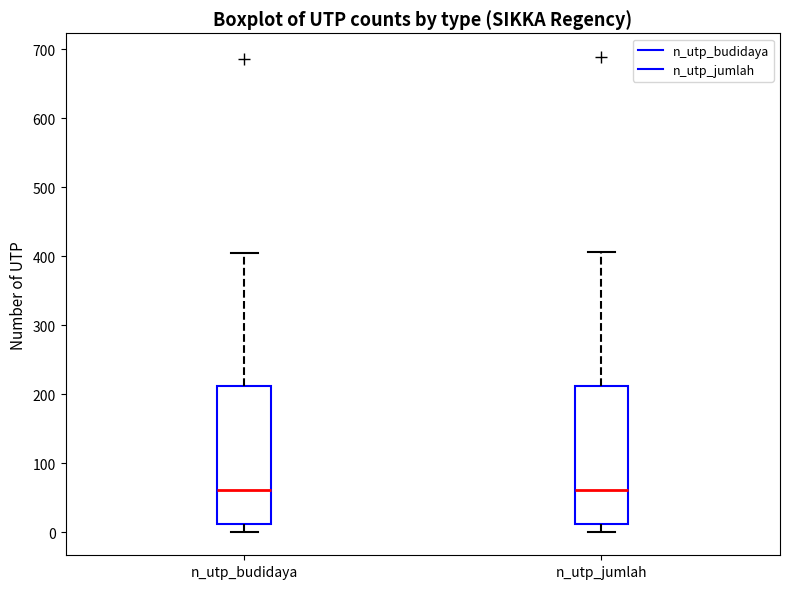

Where does the median line of the box for n_utp_budidaya sit on the y-axis? The values are not printed on the chart, so give them approximately, as read against the axis.

60